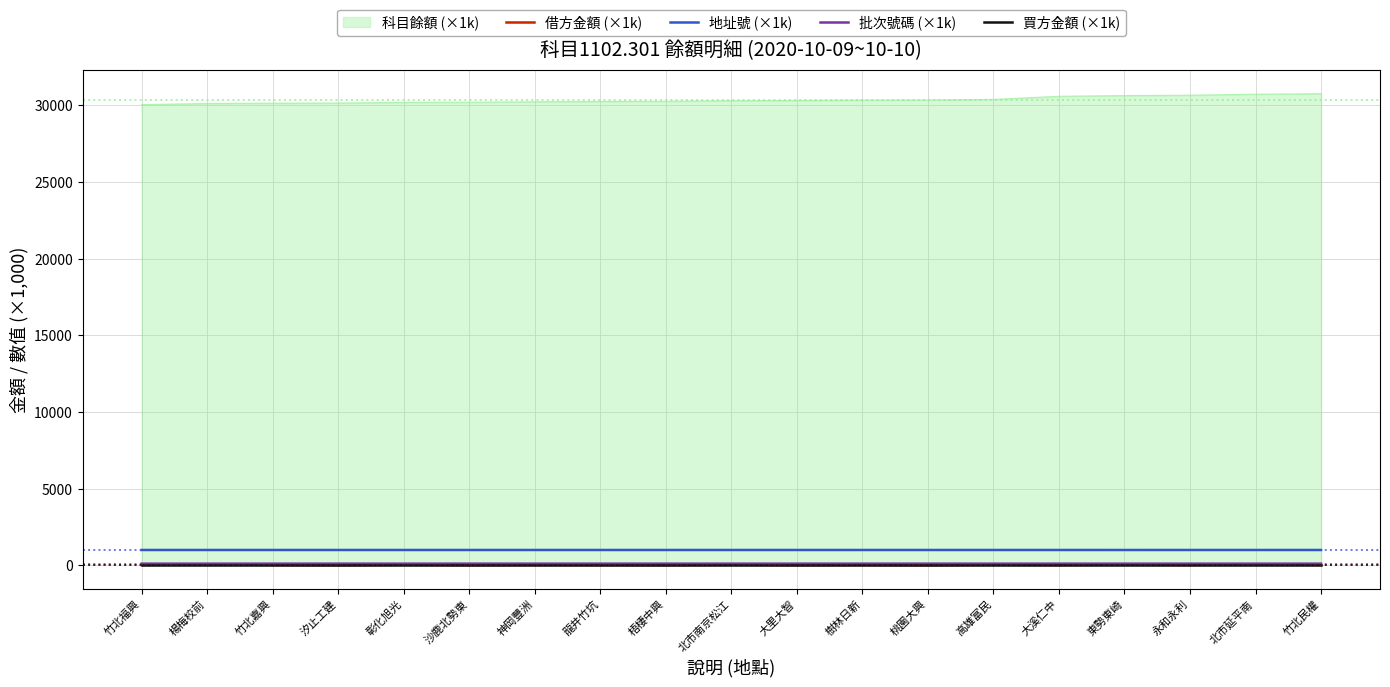

The value of 買方金額 (×1k) at 永和永利 is 0.0. True or false?

True